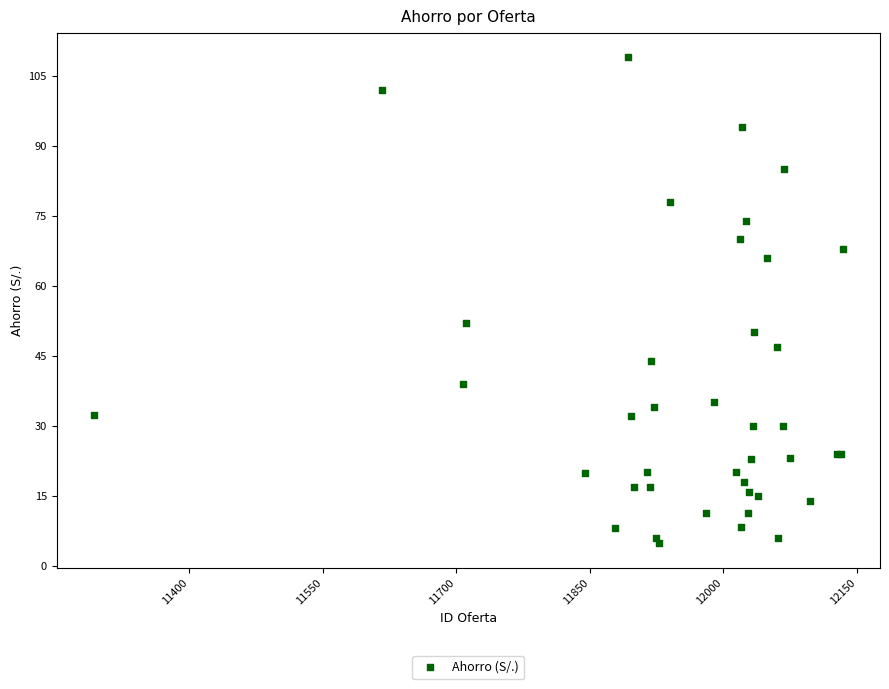

What Y value in the scatter plot is closest to 56?

52.1